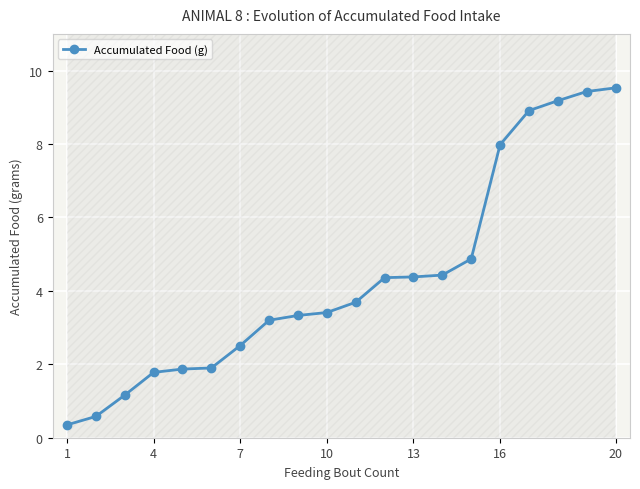

The value of Accumulated Food (g) at 20 is 2.6. True or false?

False